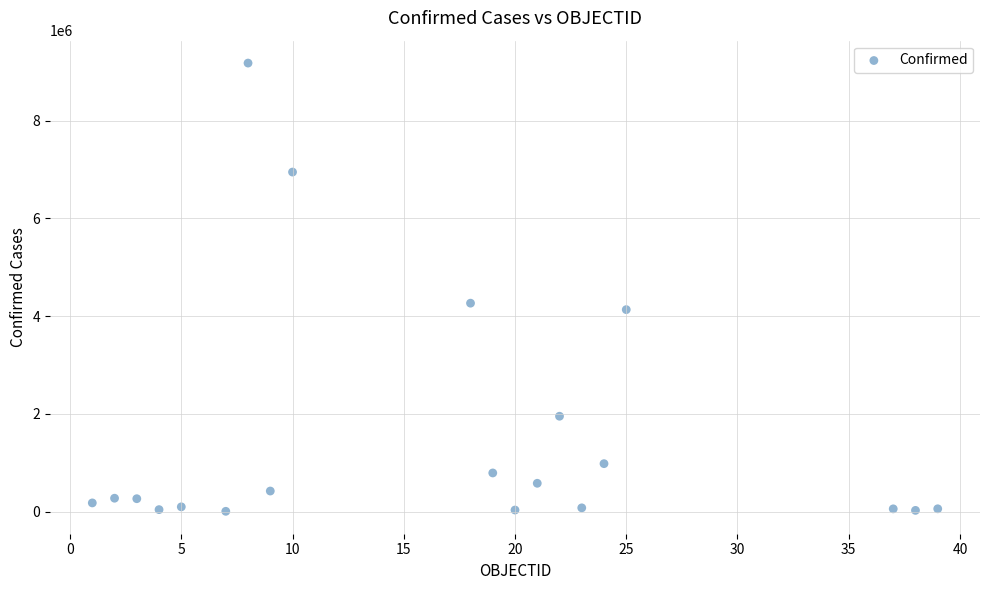

What Y value in the scatter plot is closest to 4593368?

4266462